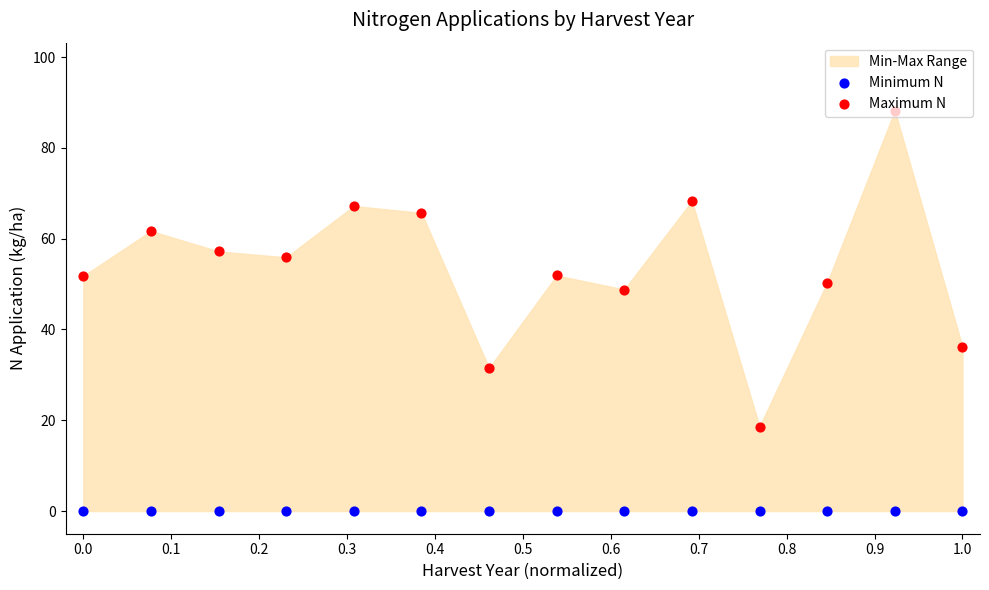

Which series reaches the minimum Y coordinate?

Minimum N